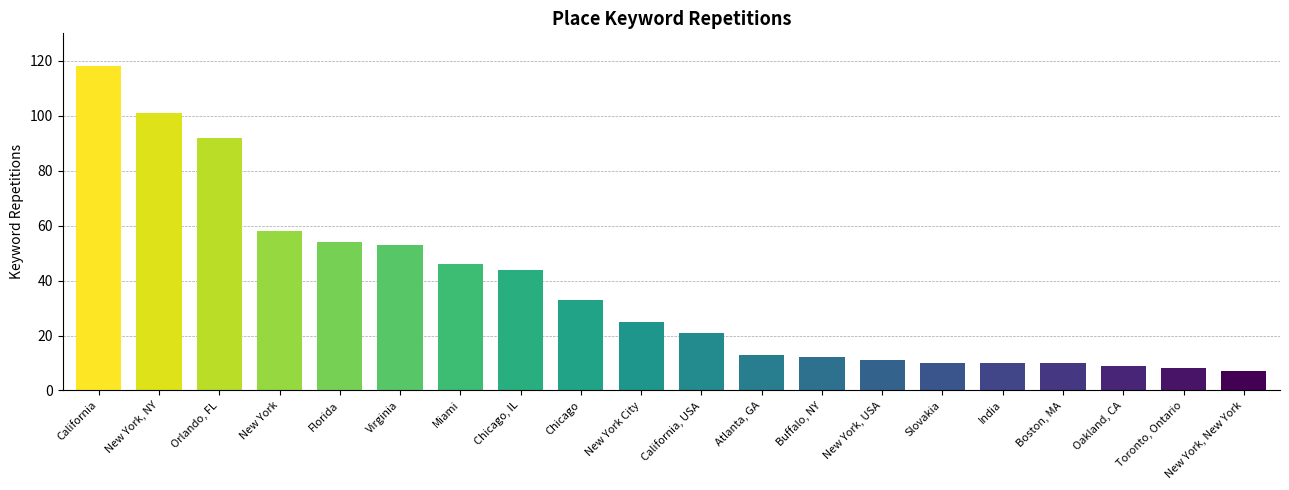

Between Slovakia and New York, New York, which is larger?

Slovakia